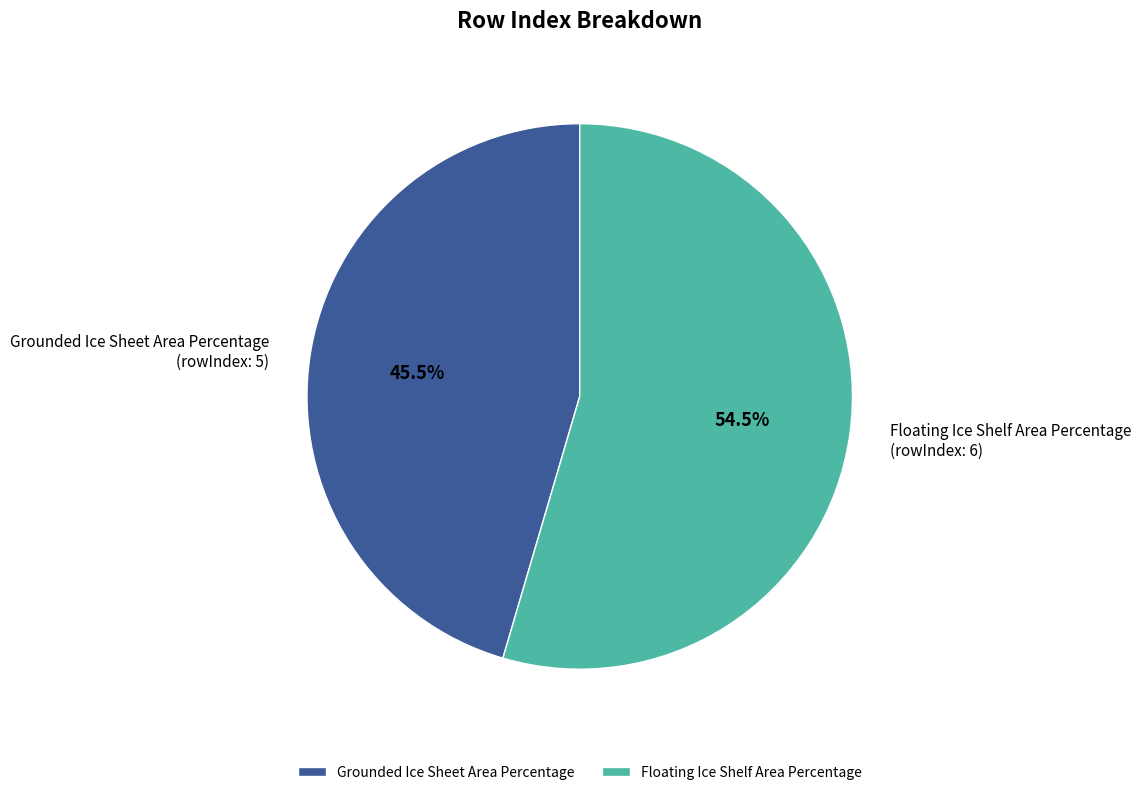

What is the ratio of the value at Floating Ice Shelf Area Percentage to the value at Grounded Ice Sheet Area Percentage?

1.2